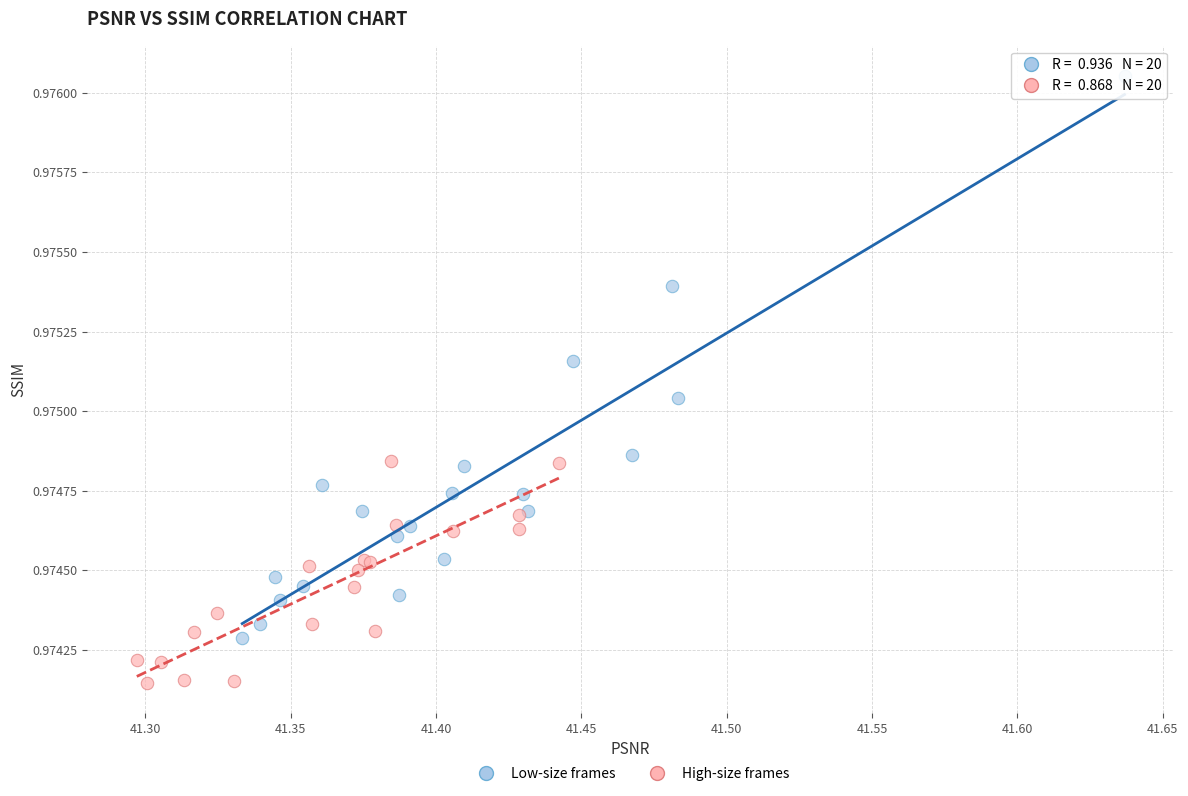

Which series contains the highest Y value?

Low-size frames